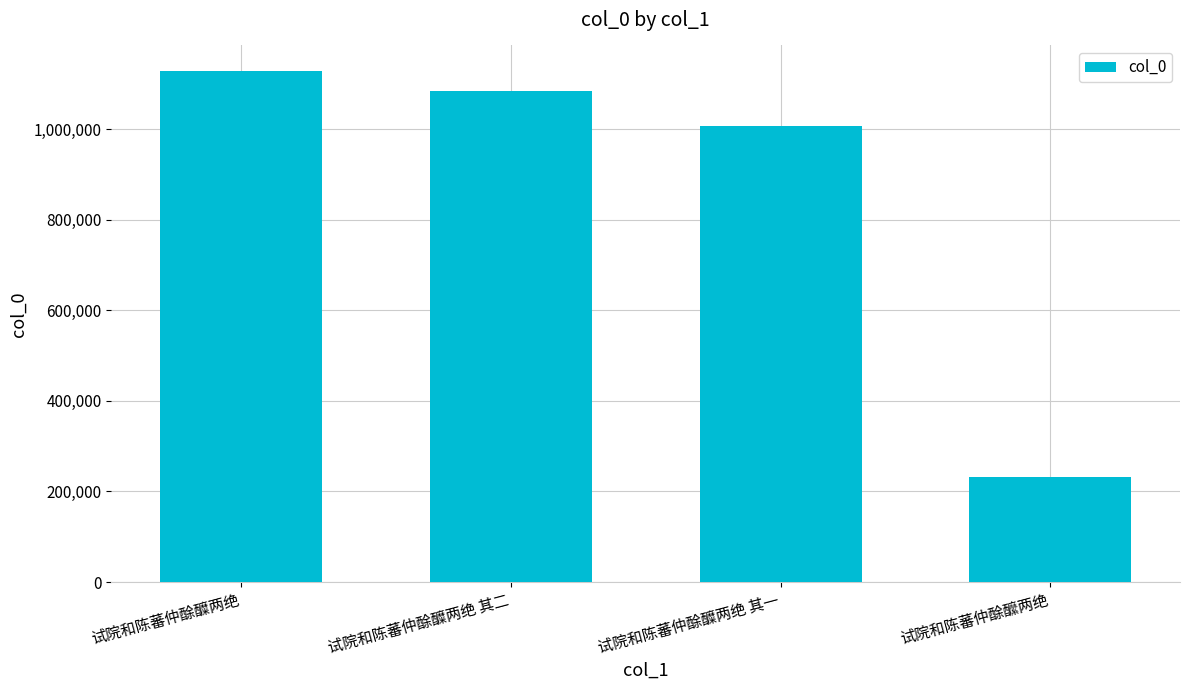

What is the approximate value at 试院和陈蕃仲酴醾两绝, to the nearest 50?

1128450